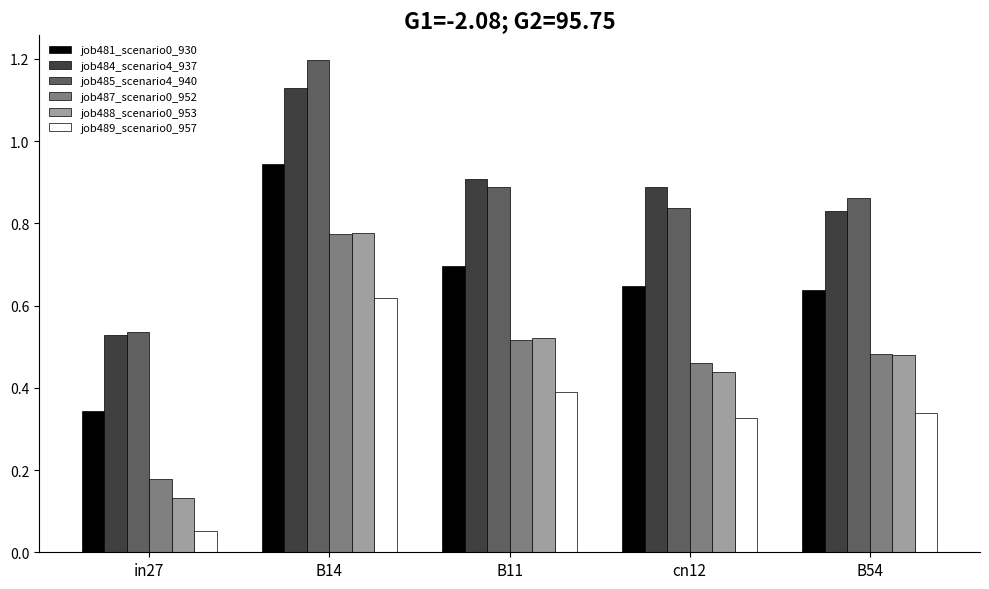

How many groups of bars are there?

5